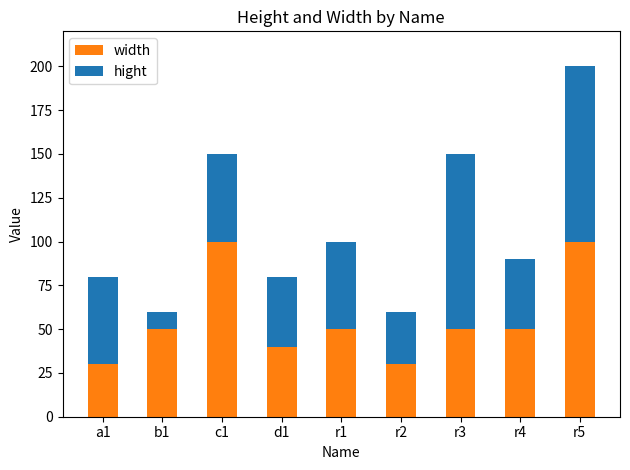

The width series shows 78 at r1. True or false?

False